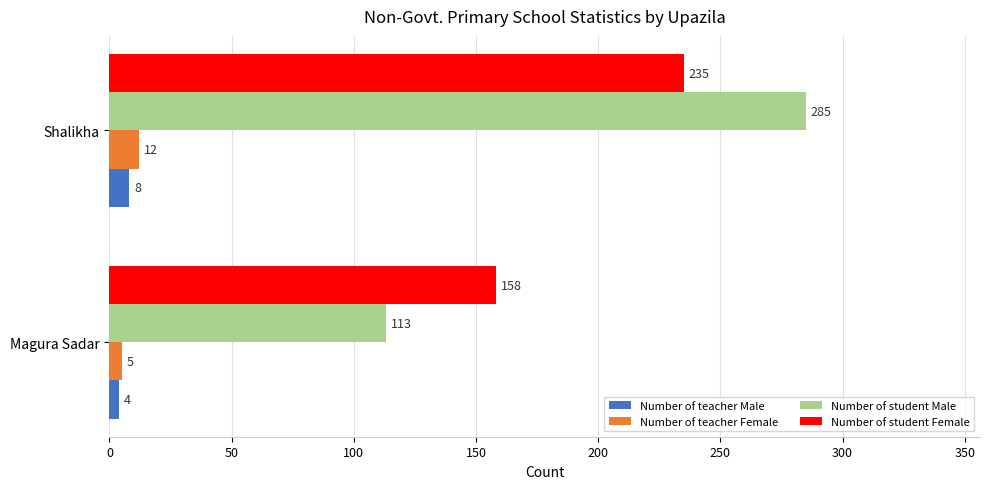

At which category is the sum across all series the highest?

Shalikha